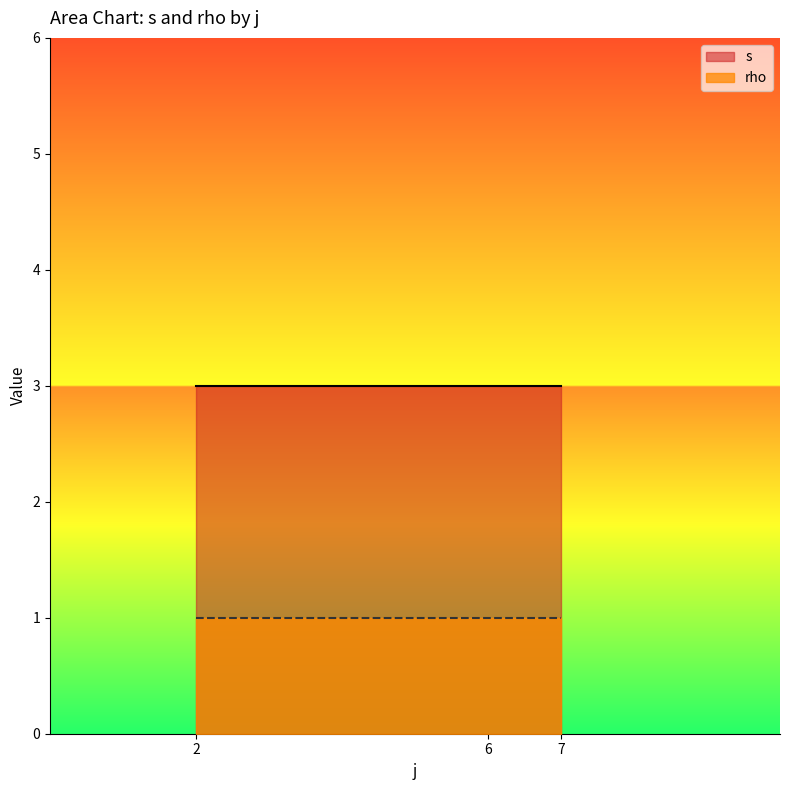

Which category has the highest value in the s series?

2